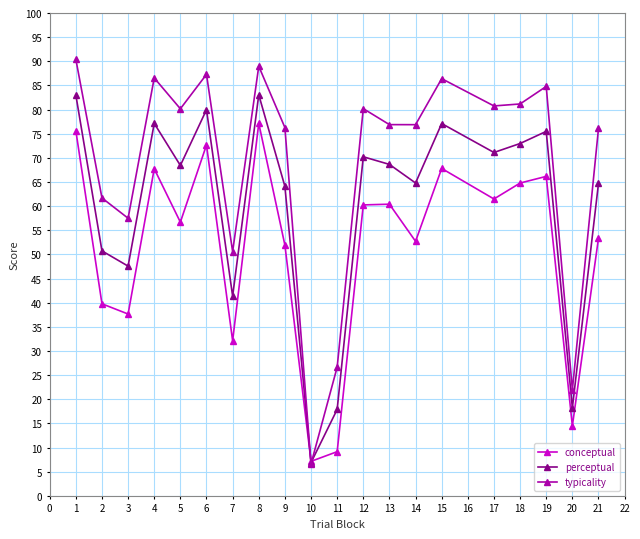

What is the sum of all conceptual values?

1029.0